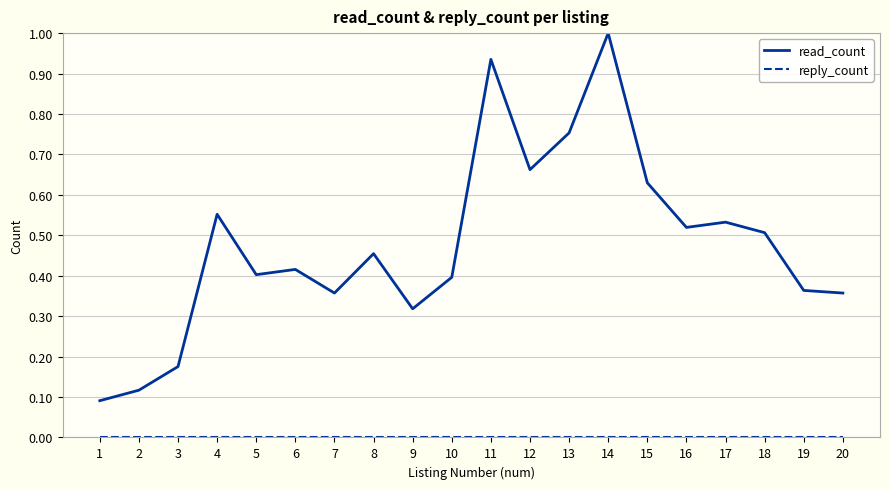

At how many categories does at least one series exceed 0?

20